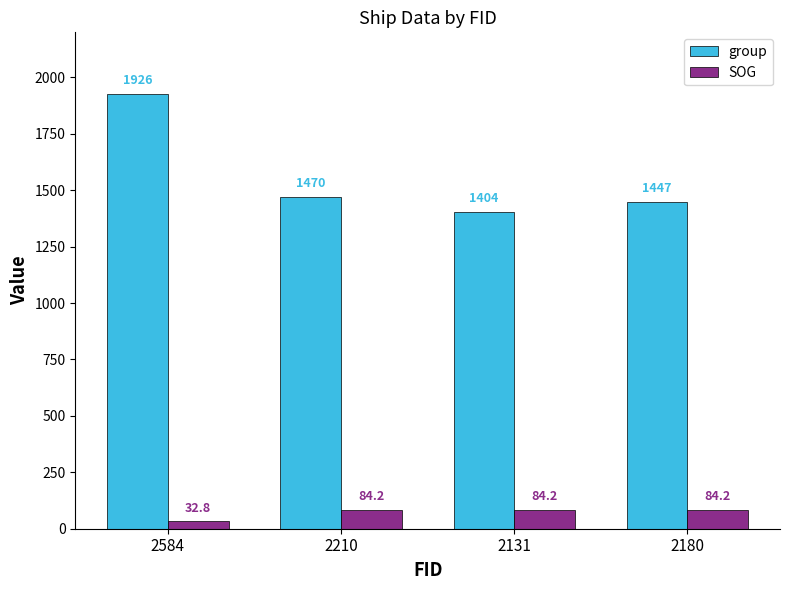

What is the sum of all group values?

6247.0